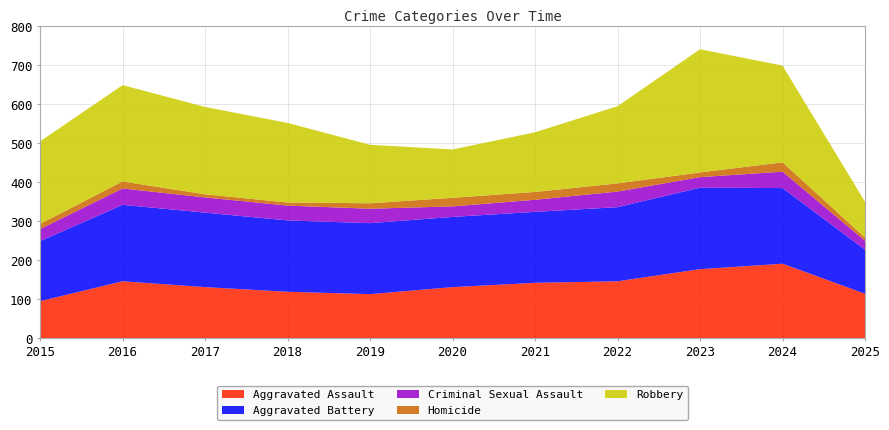

Reading right to left, what are all the values shown in this chart?

Aggravated Assault: 2025=114	2024=191	2023=177	2022=146	2021=142	2020=131	2019=113	2018=119	2017=131	2016=146	2015=95
Aggravated Battery: 2025=113	2024=194	2023=209	2022=190	2021=182	2020=180	2019=182	2018=183	2017=191	2016=196	2015=154
Criminal Sexual Assault: 2025=23	2024=42	2023=27	2022=40	2021=31	2020=27	2019=37	2018=38	2017=39	2016=42	2015=31
Homicide: 2025=8	2024=24	2023=12	2022=21	2021=20	2020=22	2019=14	2018=8	2017=8	2016=18	2015=13
Robbery: 2025=92	2024=248	2023=316	2022=198	2021=153	2020=124	2019=150	2018=204	2017=224	2016=247	2015=212